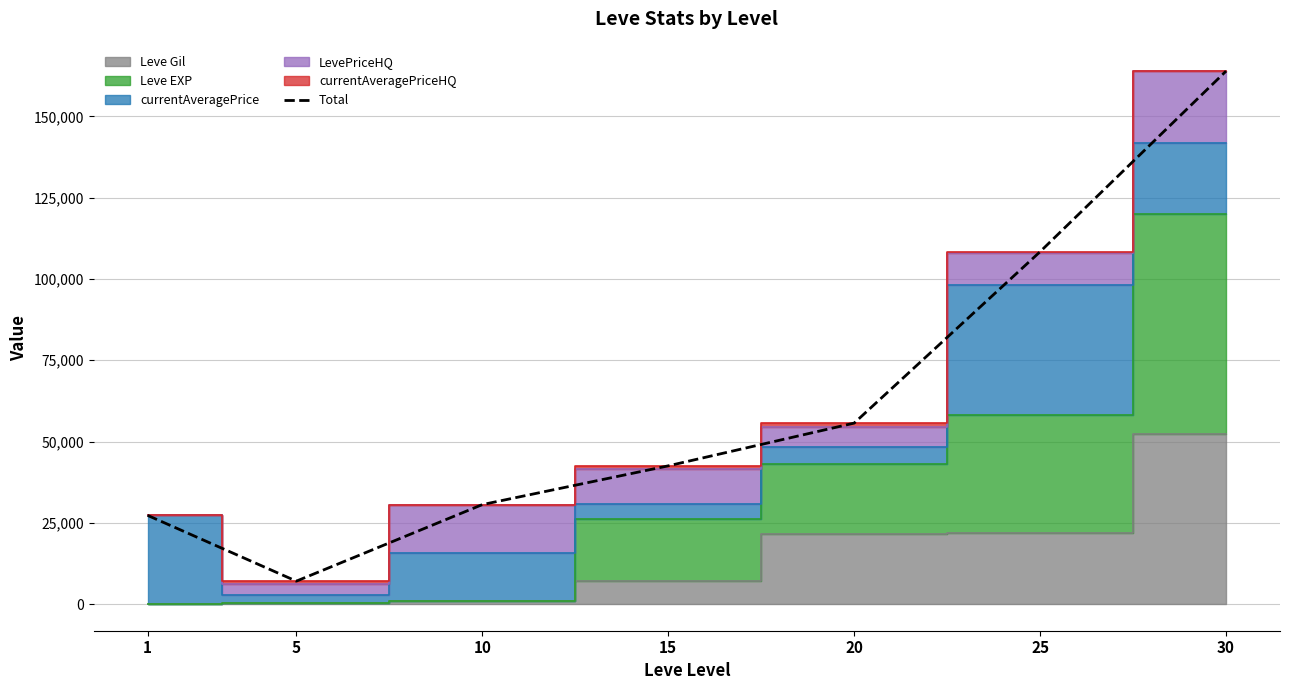

Where is the first local minimum?

5